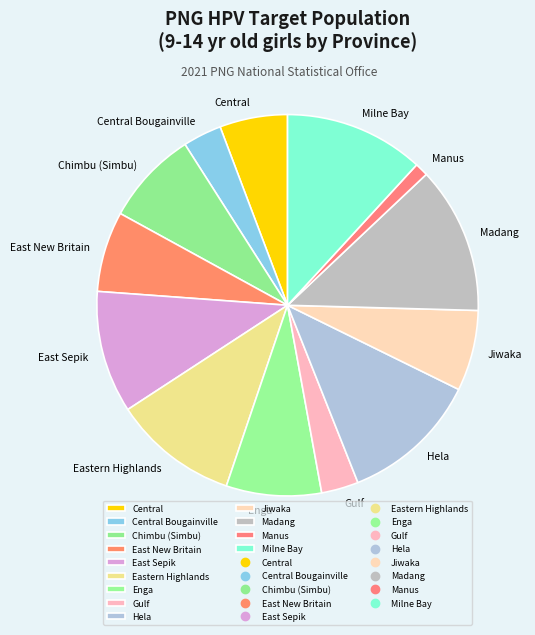

Is there any slice that represents more than half of the pie?

No